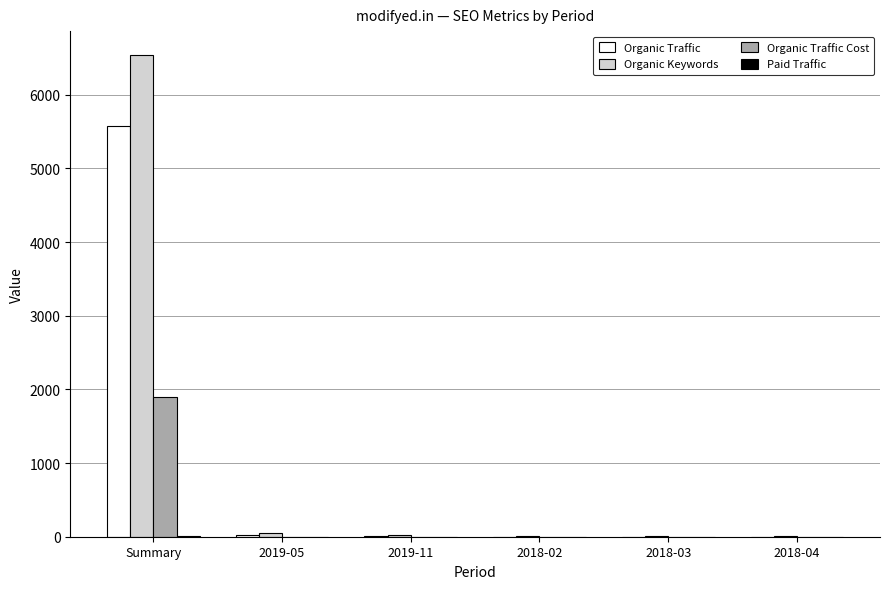

How many values in the Organic Traffic Cost series exceed 0?

2